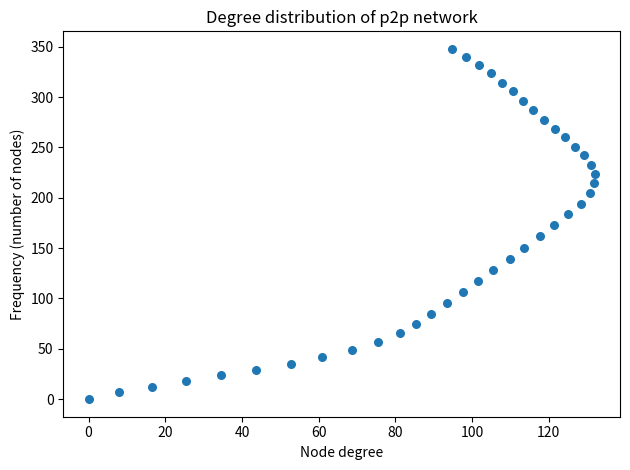

What is the range of Y values (max minus min)?

347.8